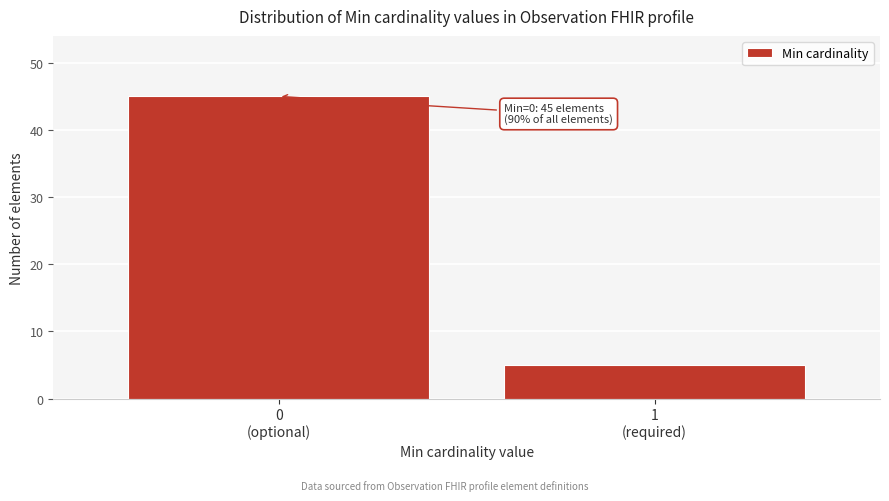

Reading right to left, extract all data points from this chart.

5	45